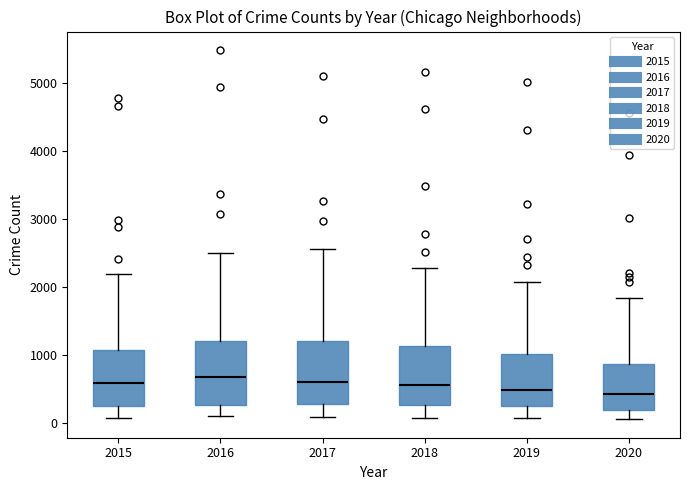

Reading left to right, transcribe this box plot: for each box, give where its median line is, the range the box spans, and where its two whiskers end, as read against the y-axis. The values are not printed on the chart, so give them approximately, as read against the axis.

2015: median 600, box 300 to 1100, whiskers 100 to 2200
2016: median 700, box 300 to 1200, whiskers 100 to 2500
2017: median 600, box 300 to 1200, whiskers 100 to 2600
2018: median 600, box 300 to 1100, whiskers 100 to 2300
2019: median 500, box 300 to 1000, whiskers 100 to 2100
2020: median 400, box 200 to 900, whiskers 100 to 1800